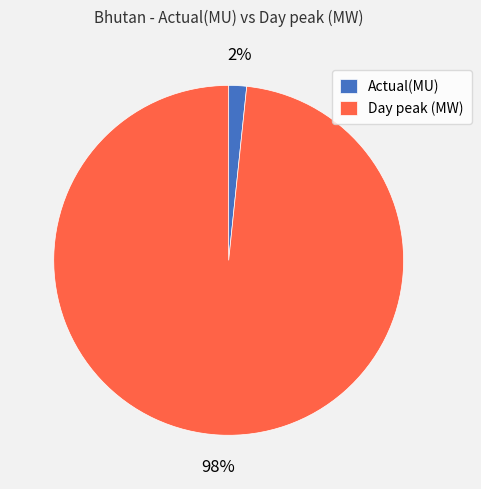

Do Actual(MU) and Day peak (MW) together represent more than half of the pie?

Yes